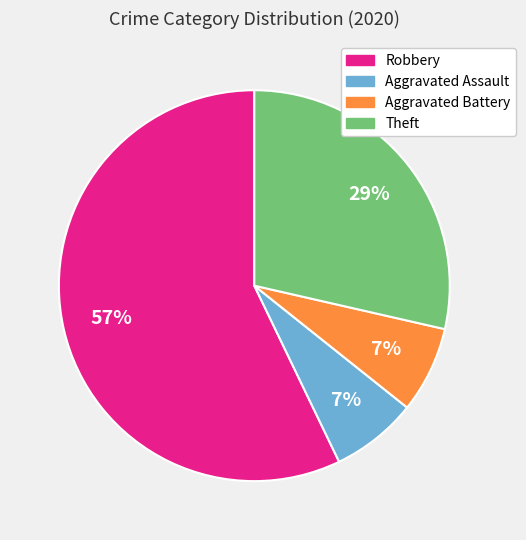

To the nearest percent, what is the average slice percentage?

25%